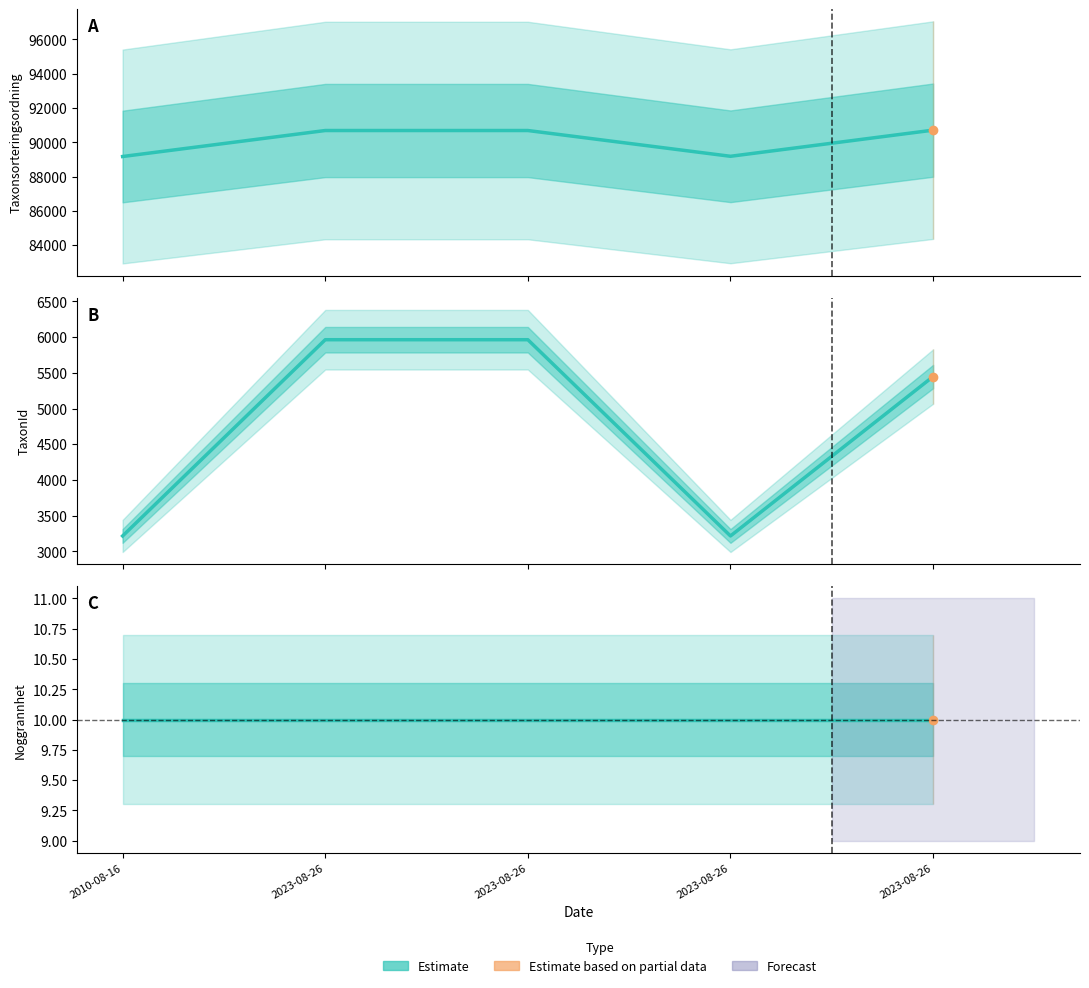

What is the maximum value shown in the chart?

5964